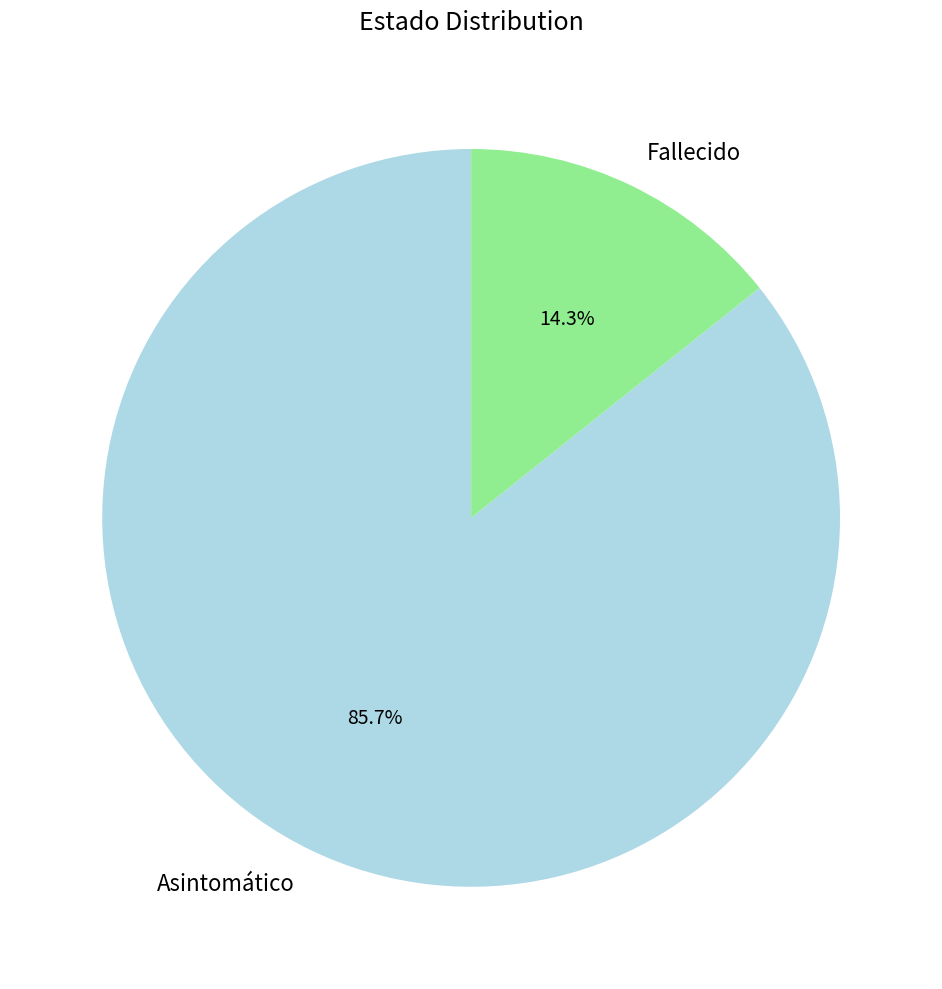

Rank the categories by value from lowest to highest.

Fallecido, Asintomático